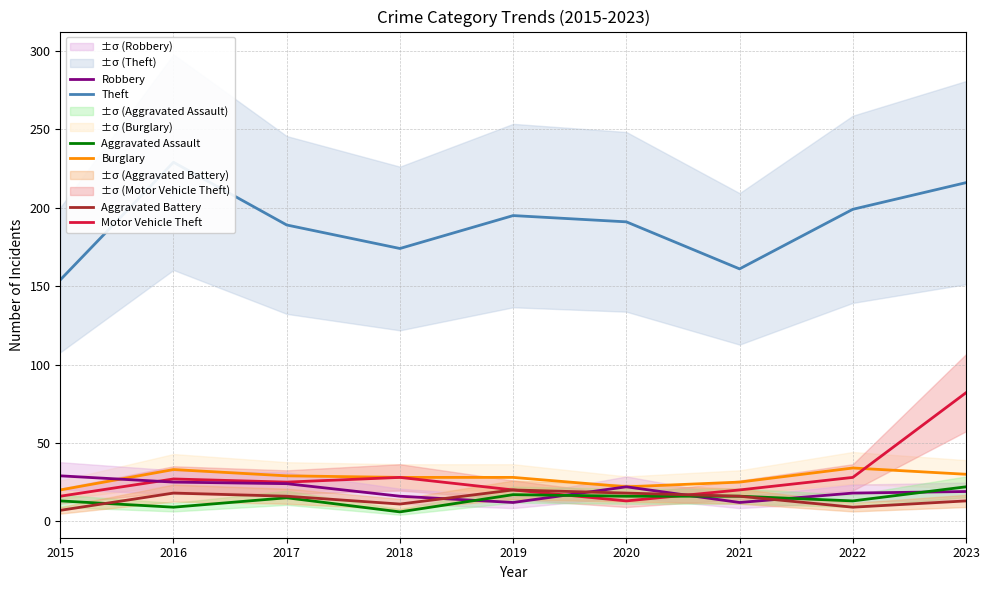

In Aggravated Battery, how many points are lower than both neighbors (excluding endpoints)?

2